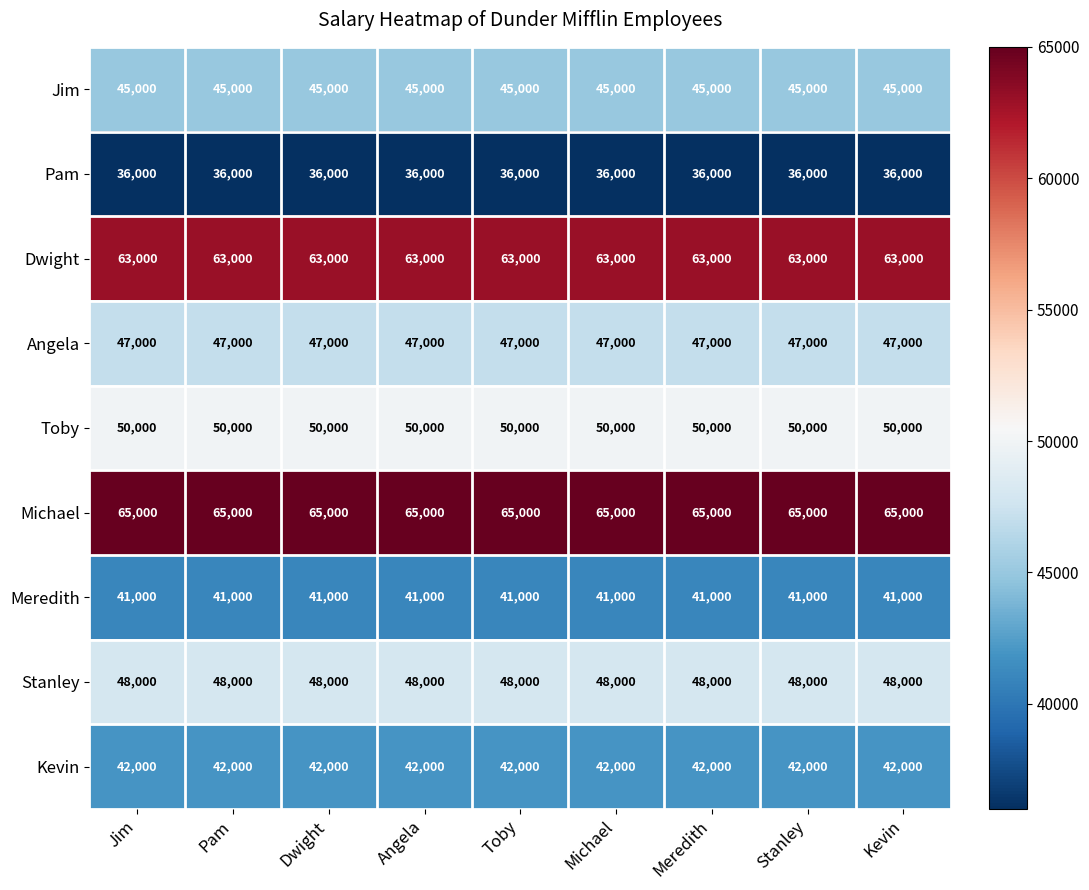

Is the value of Meredith at Meredith greater than the value of Dwight at Meredith?

No